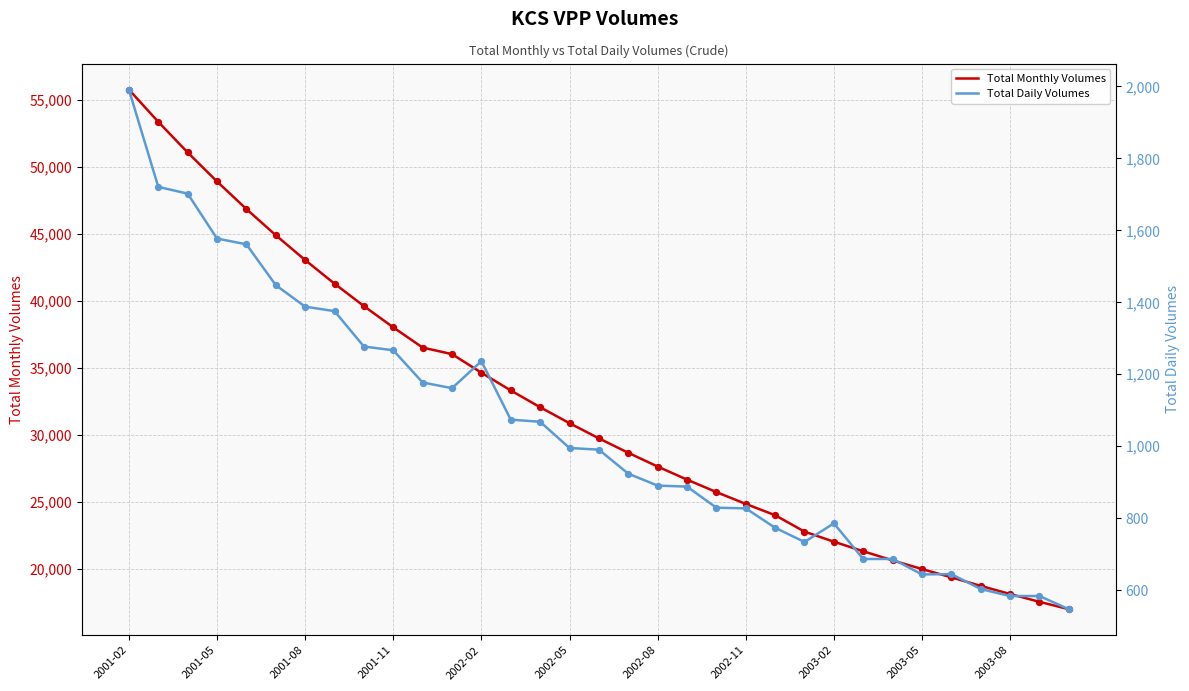

At which category is the sum across all series the highest?

2001-02